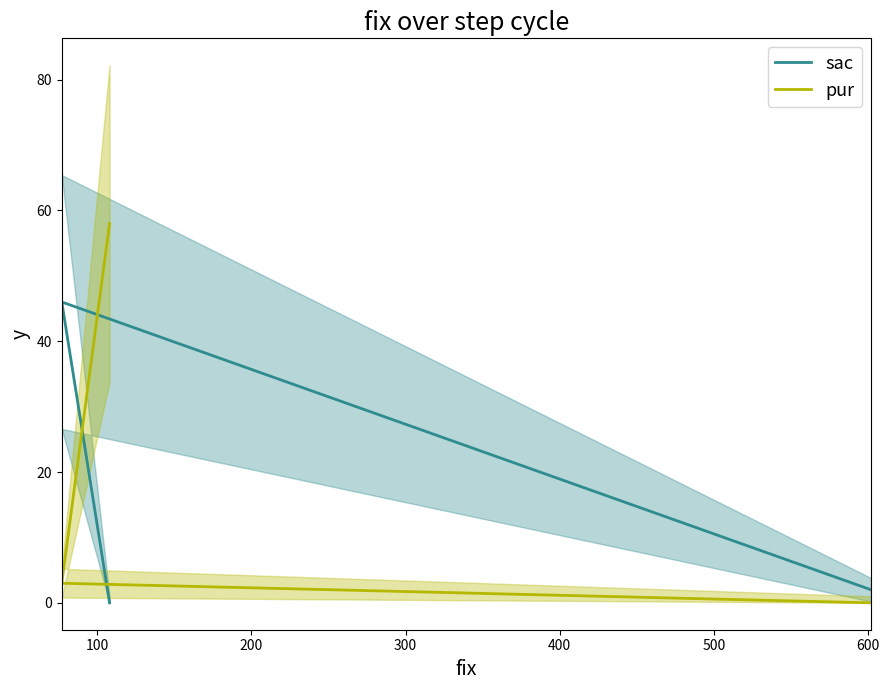

Which series has the widest spread of values?

pur